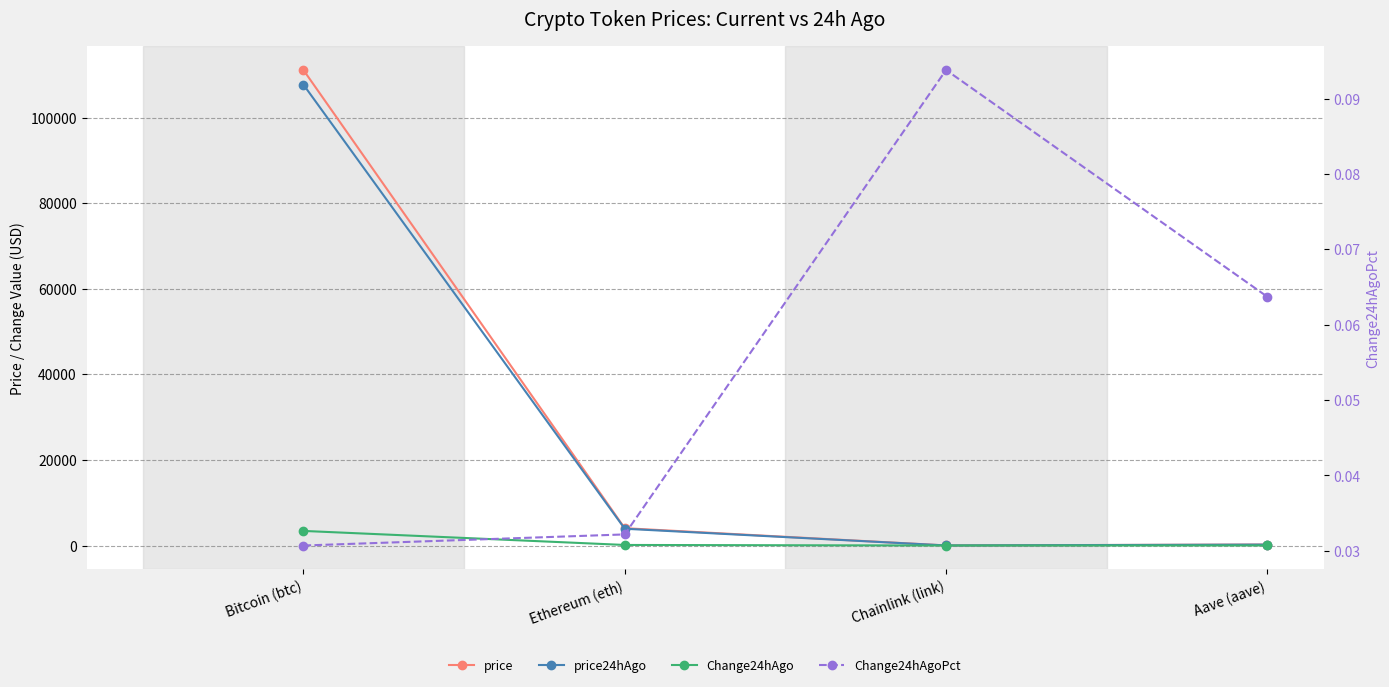

True or false: Change24hAgoPct has more than 0 interior local peaks.

True